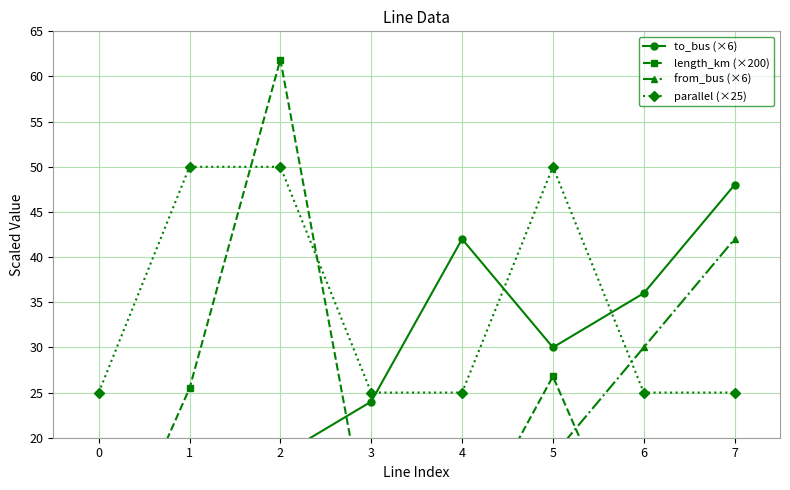

At 4, list the series in order from smallest to largest.

length_km (×200), from_bus (×6), parallel (×25), to_bus (×6)